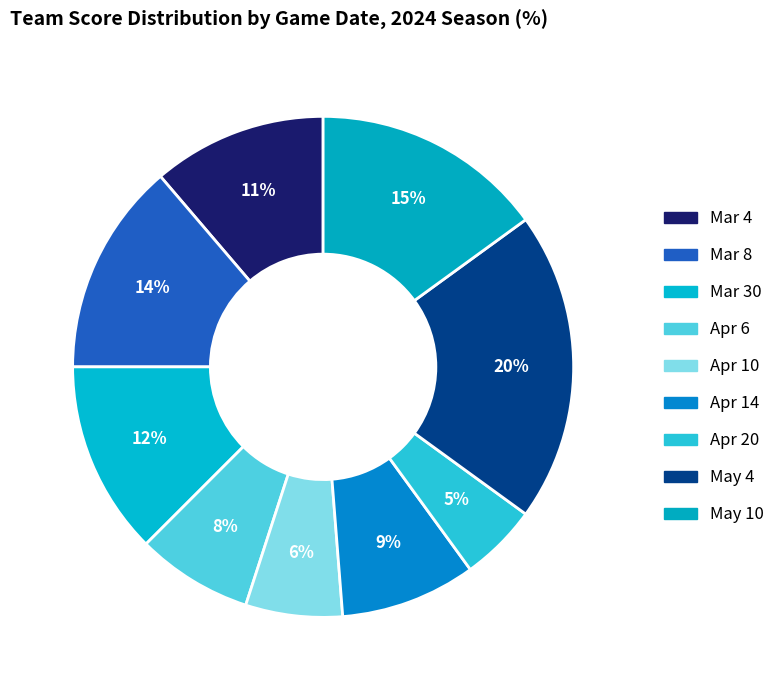

To the nearest percent, what is the average slice percentage?

11%